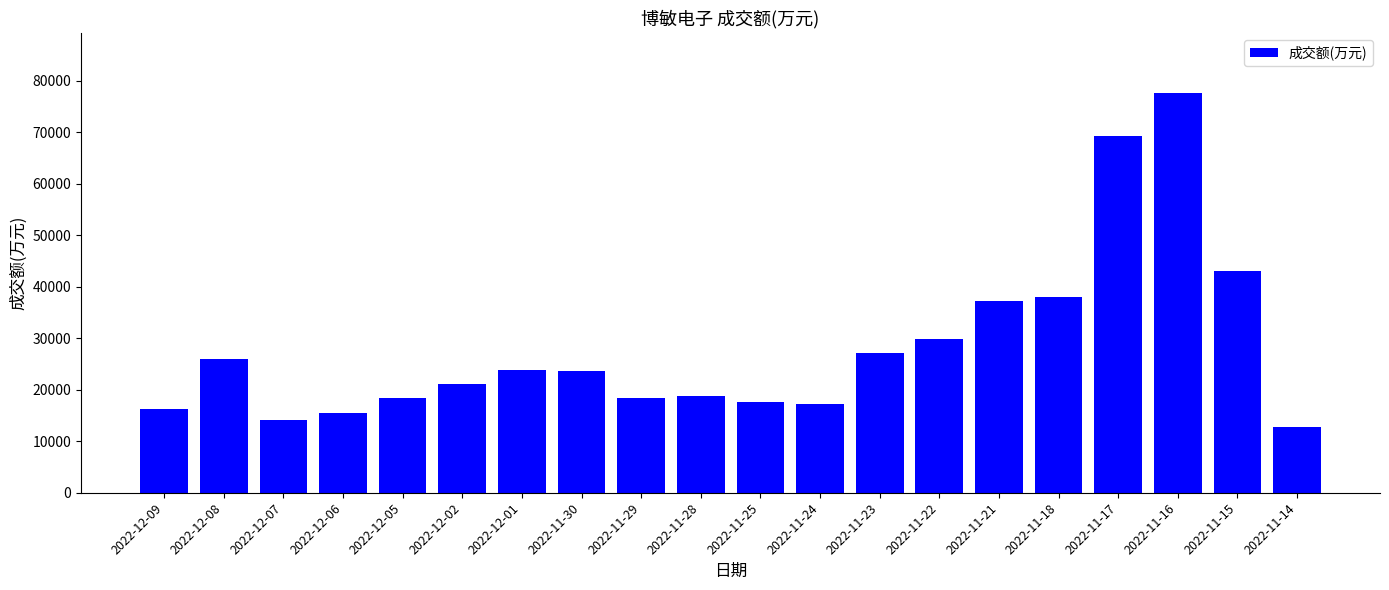

The chart shows a value of 12843 at 2022-11-14. True or false?

True